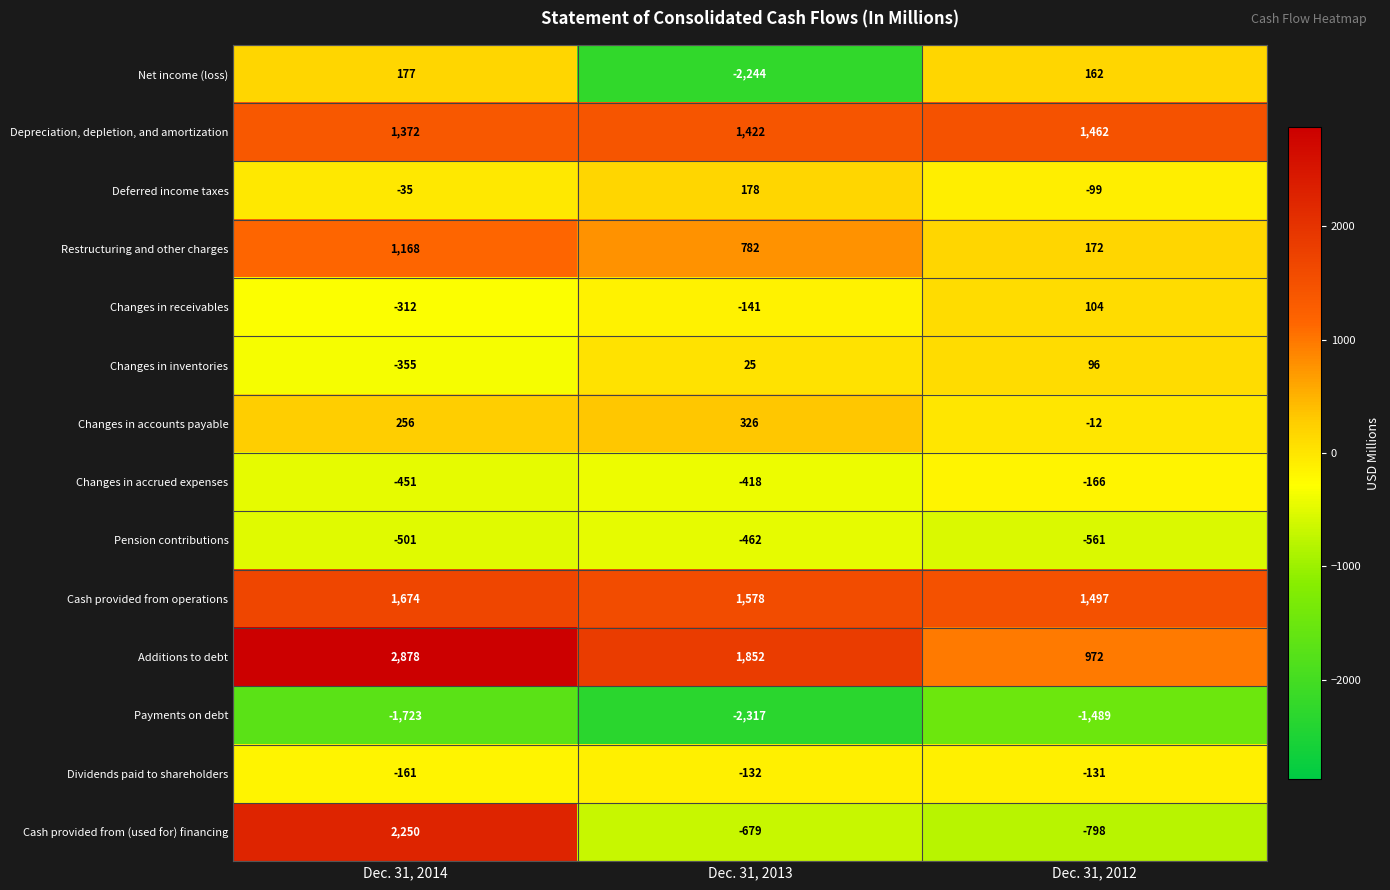

What is the minimum value shown in the chart?

-2317